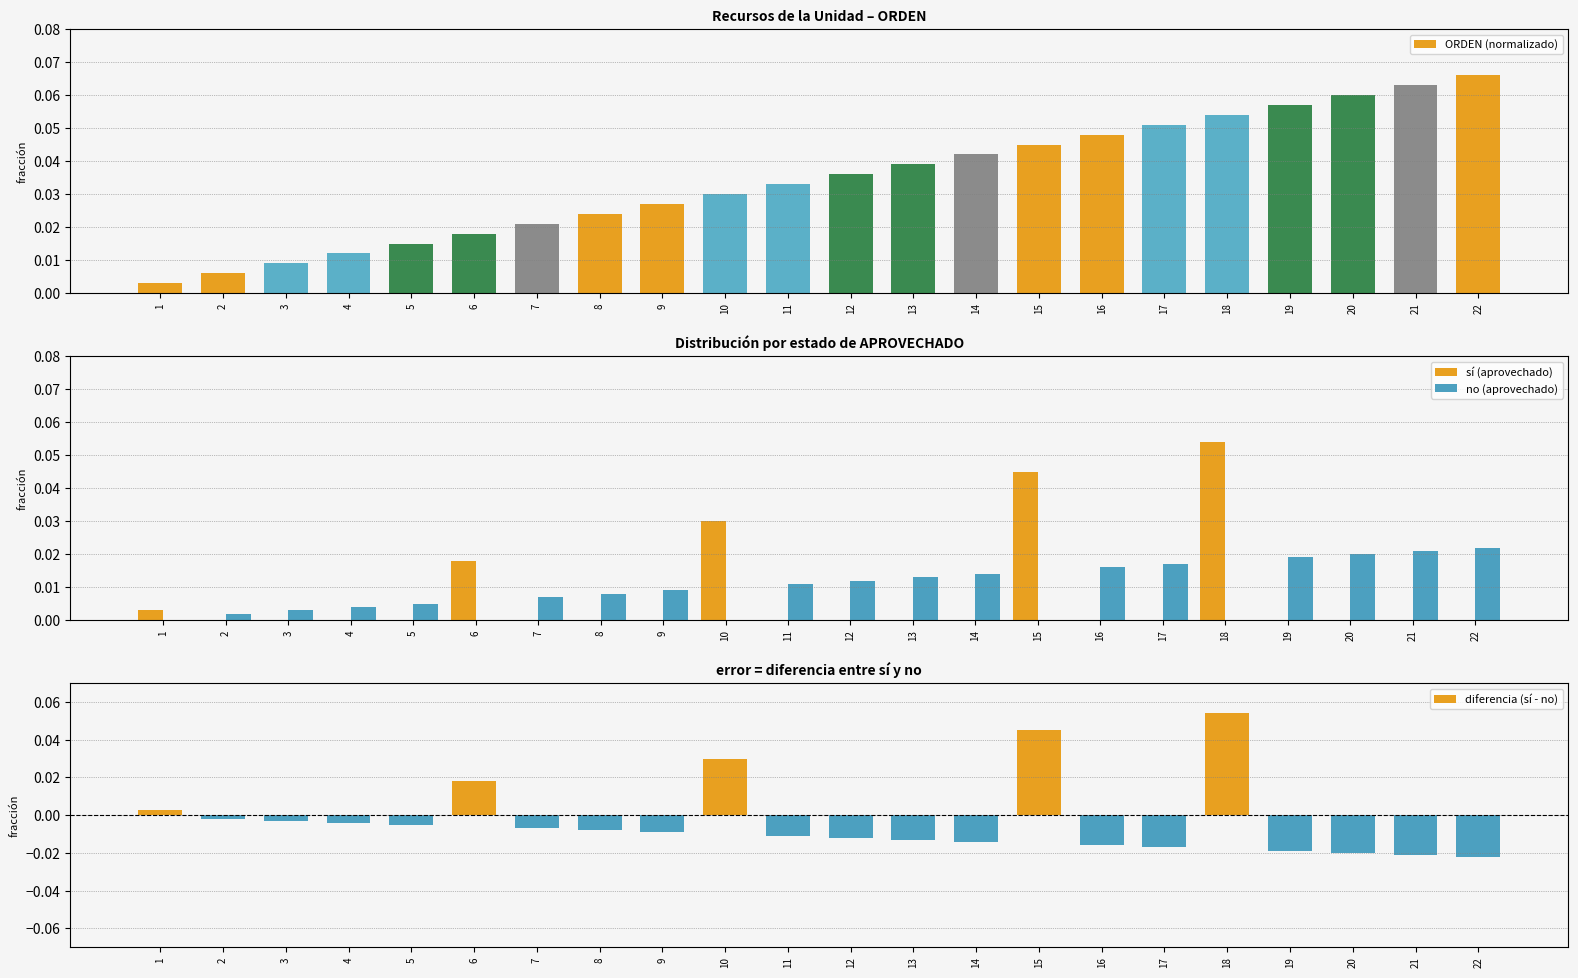

Reading left to right, transcribe all the data shown in this chart.

ORDEN (normalizado): 1=0.0	2=0.0	3=0.0	4=0.0	5=0.0	6=0.0	7=0.0	8=0.0	9=0.0	10=0.0	11=0.0	12=0.0	13=0.0	14=0.0	15=0.0	16=0.0	17=0.1	18=0.1	19=0.1	20=0.1	21=0.1	22=0.1
sí (aprovechado): 1=0.0	2=0.0	3=0.0	4=0.0	5=0.0	6=0.0	7=0.0	8=0.0	9=0.0	10=0.0	11=0.0	12=0.0	13=0.0	14=0.0	15=0.0	16=0.0	17=0.0	18=0.1	19=0.0	20=0.0	21=0.0	22=0.0
no (aprovechado): 1=0.0	2=0.0	3=0.0	4=0.0	5=0.0	6=0.0	7=0.0	8=0.0	9=0.0	10=0.0	11=0.0	12=0.0	13=0.0	14=0.0	15=0.0	16=0.0	17=0.0	18=0.0	19=0.0	20=0.0	21=0.0	22=0.0
diferencia (sí - no): 1=0.0	2=-0.0	3=-0.0	4=-0.0	5=-0.0	6=0.0	7=-0.0	8=-0.0	9=-0.0	10=0.0	11=-0.0	12=-0.0	13=-0.0	14=-0.0	15=0.0	16=-0.0	17=-0.0	18=0.1	19=-0.0	20=-0.0	21=-0.0	22=-0.0